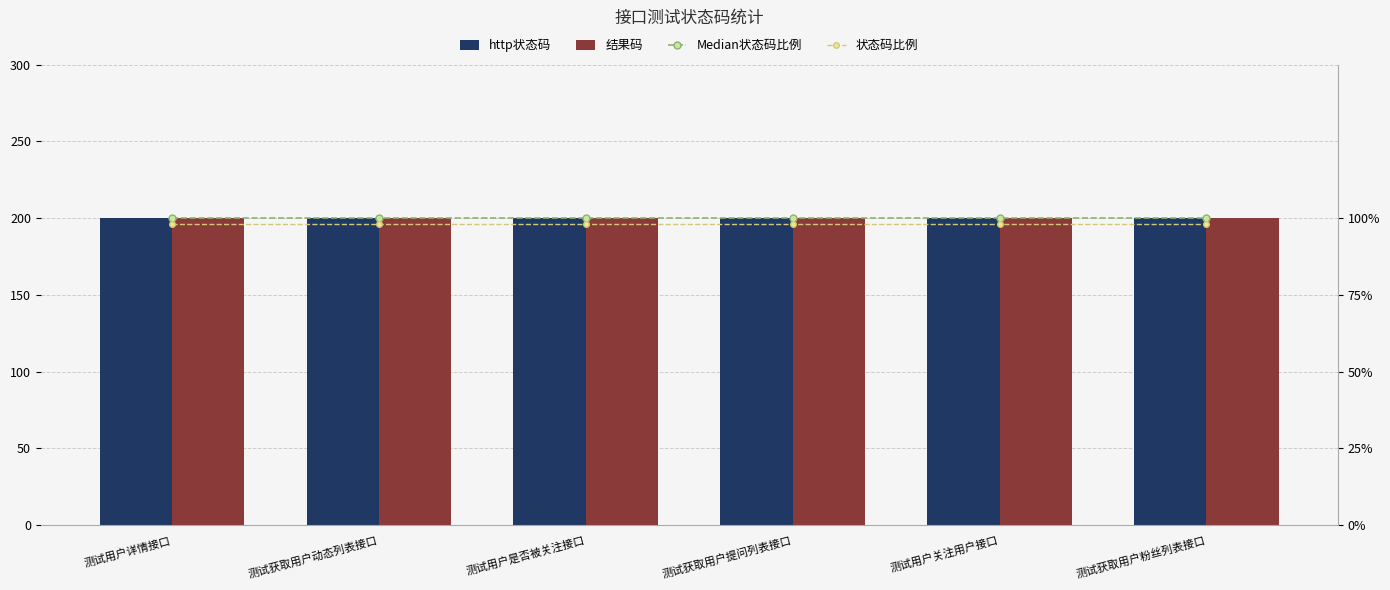

Which series has the widest spread of values?

http状态码